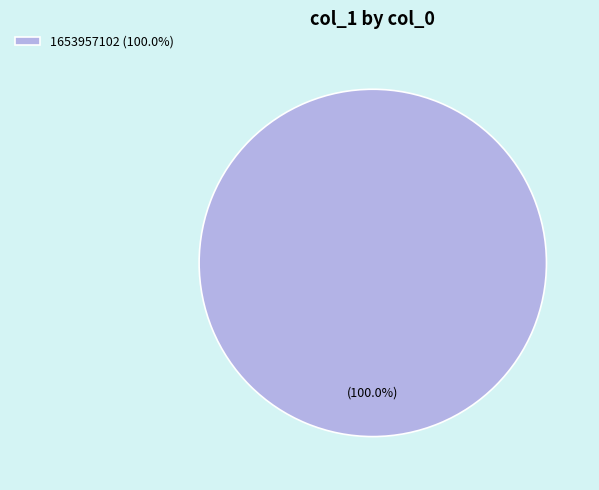

Rank the categories by value from lowest to highest.

1653957102 (100.0%)